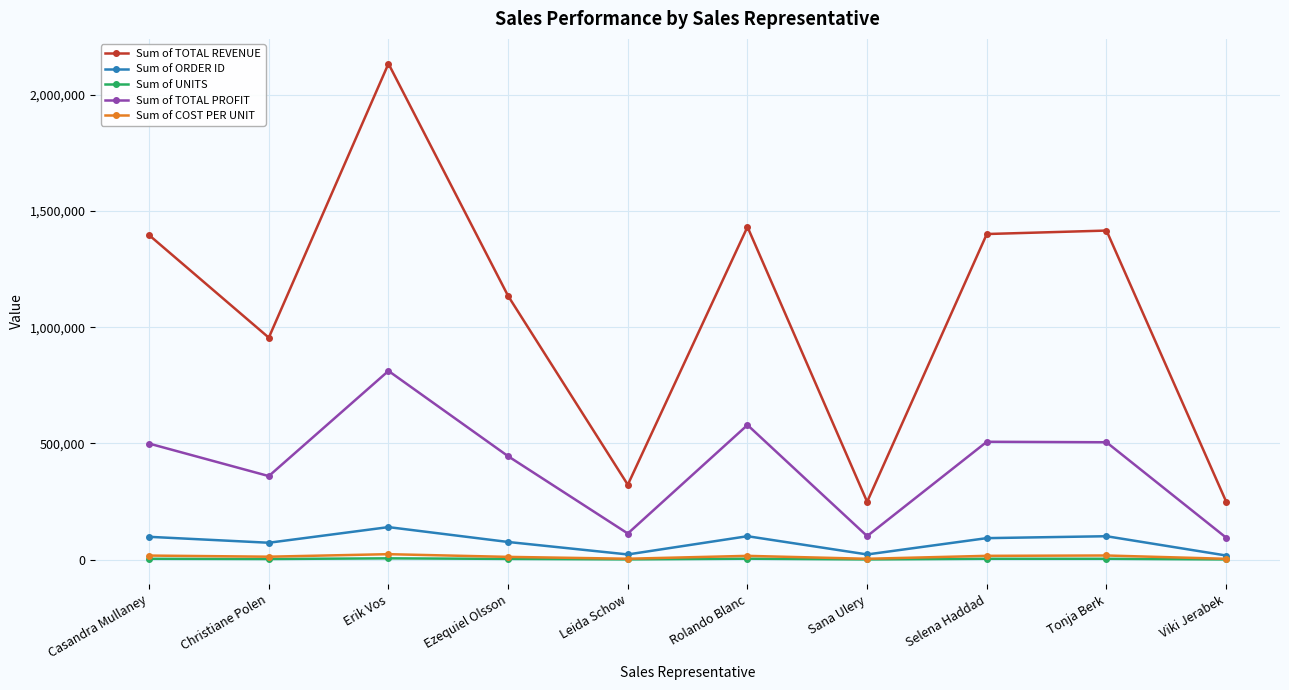

True or false: Sum of TOTAL REVENUE and Sum of UNITS intersect in this chart.

False